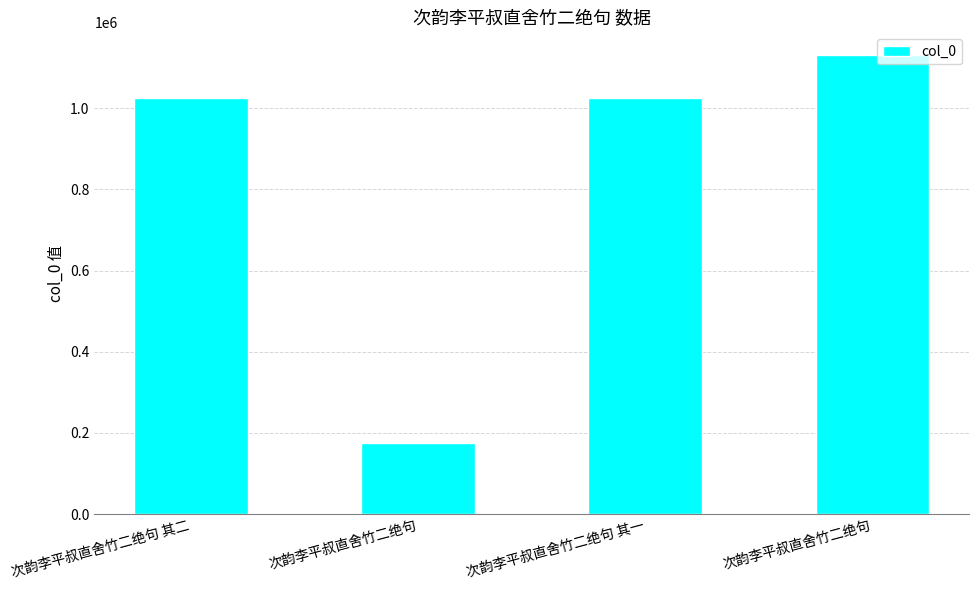

Reading left to right, extract all data points from this chart.

次韵李平叔直舍竹二绝句 其二=1025187	次韵李平叔直舍竹二绝句=174746	次韵李平叔直舍竹二绝句 其一=1025188	次韵李平叔直舍竹二绝句=1130559